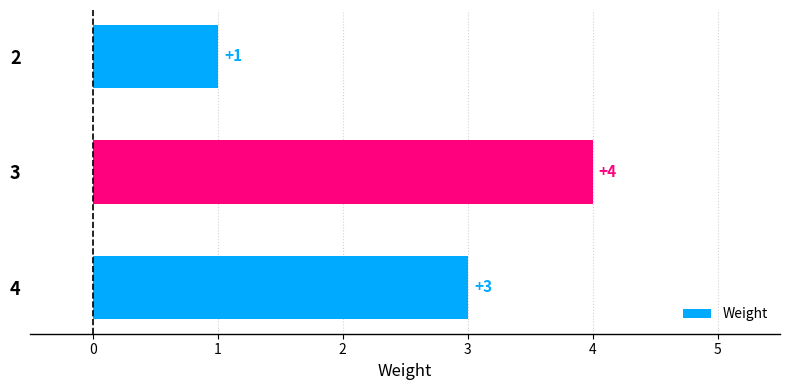

How many values are below 3?

1